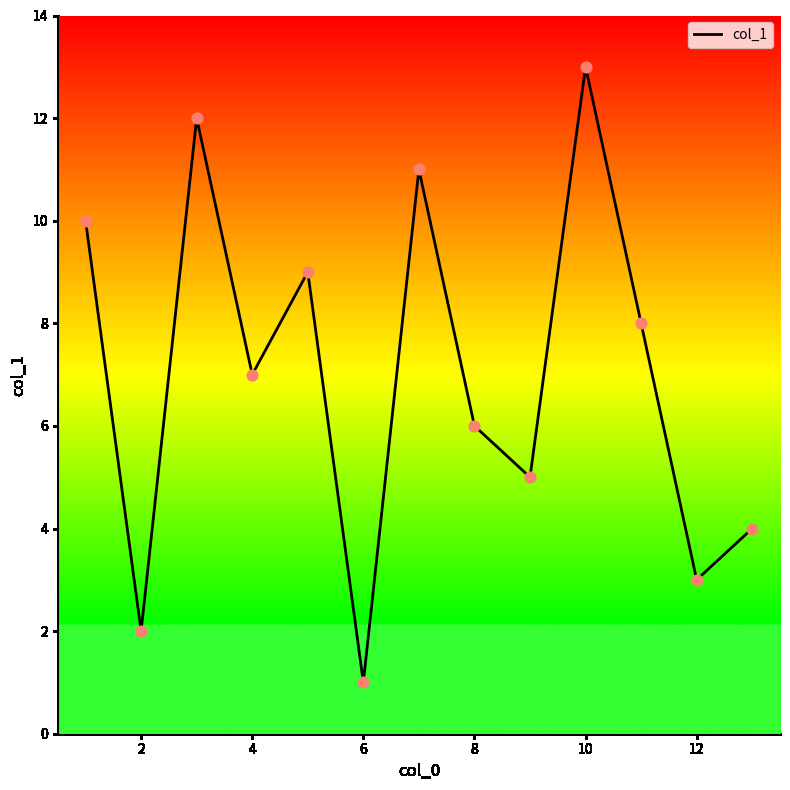

What is the difference between the maximum and minimum values?

12